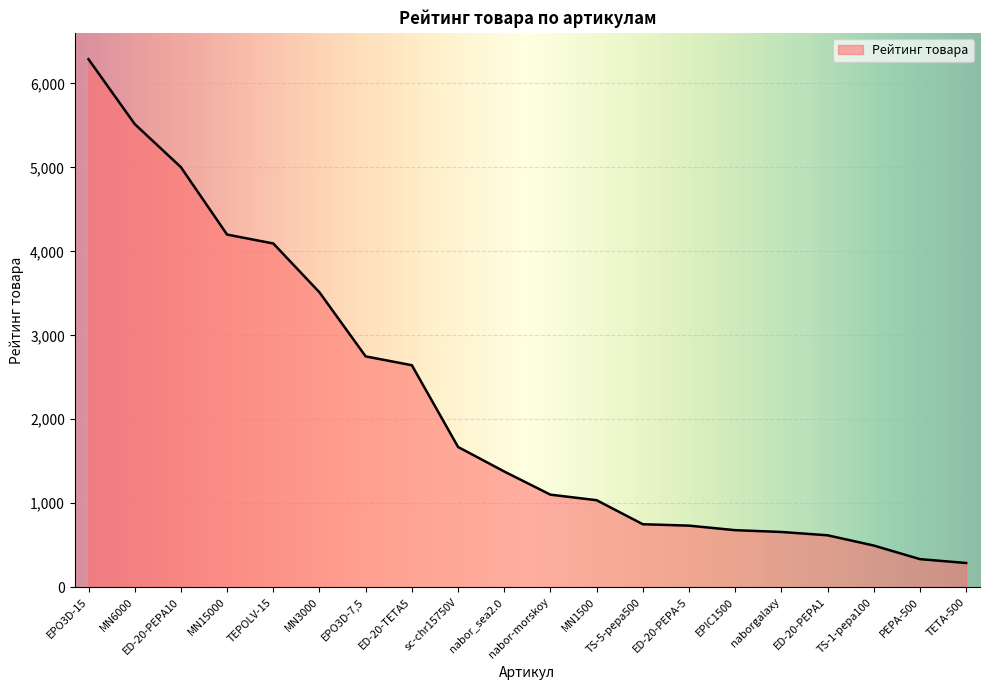

Where is the data nearest to the value 3288?

MN3000